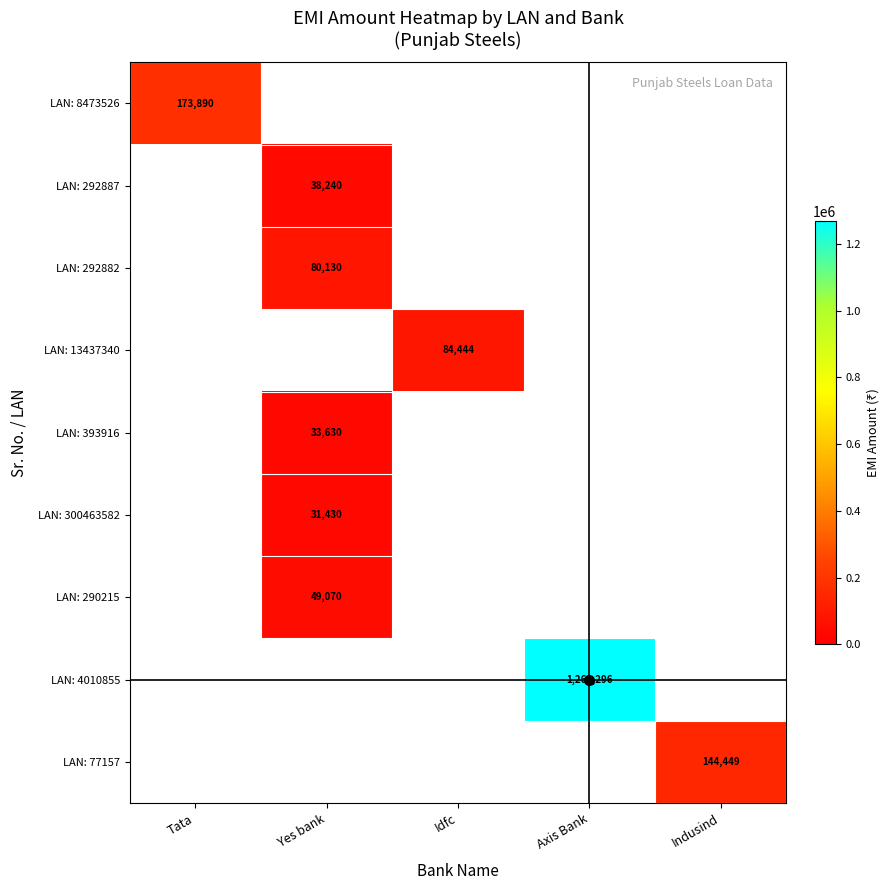

Between Yes bank and Idfc, which is larger?

Idfc